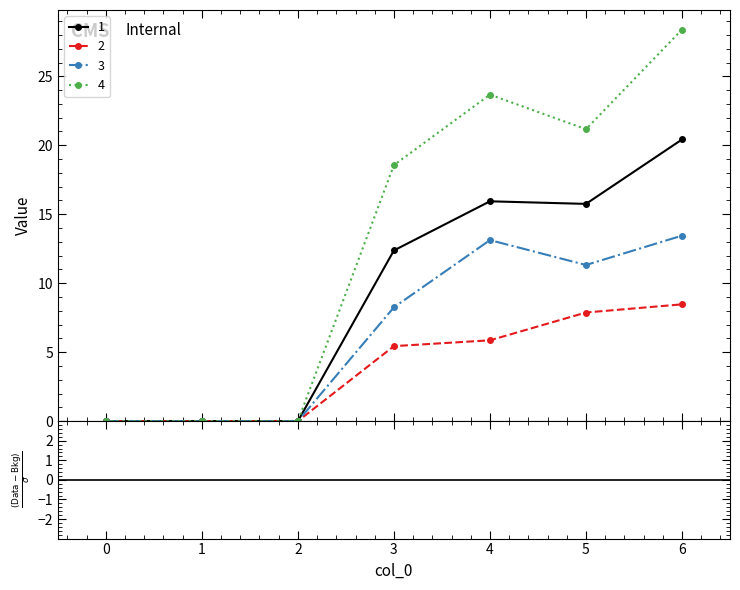

Rank the series by their maximum value, from highest to lowest.

4, 1, 3, 2